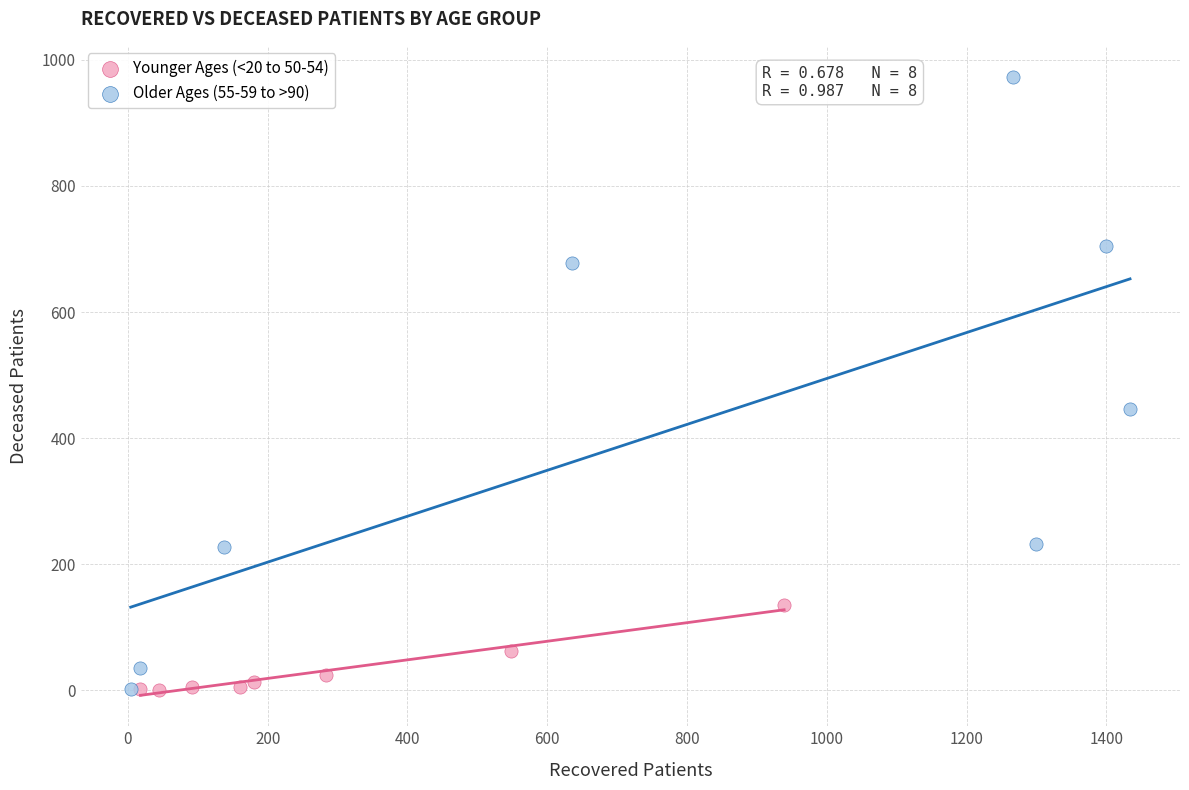

Which series reaches the maximum Y coordinate?

Older Ages (55-59 to >90)